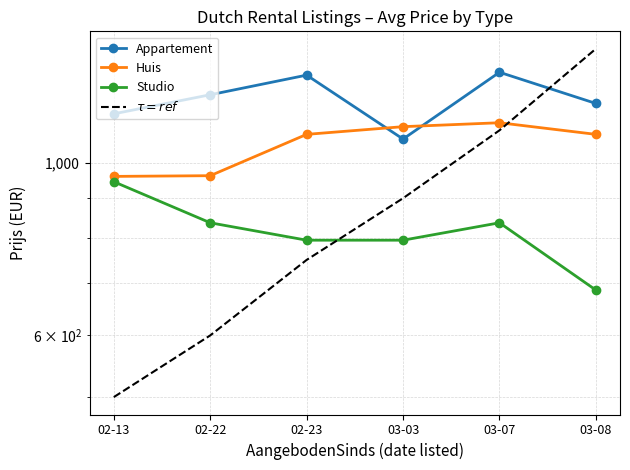

What is the label of the 1st point from the left?

02-13